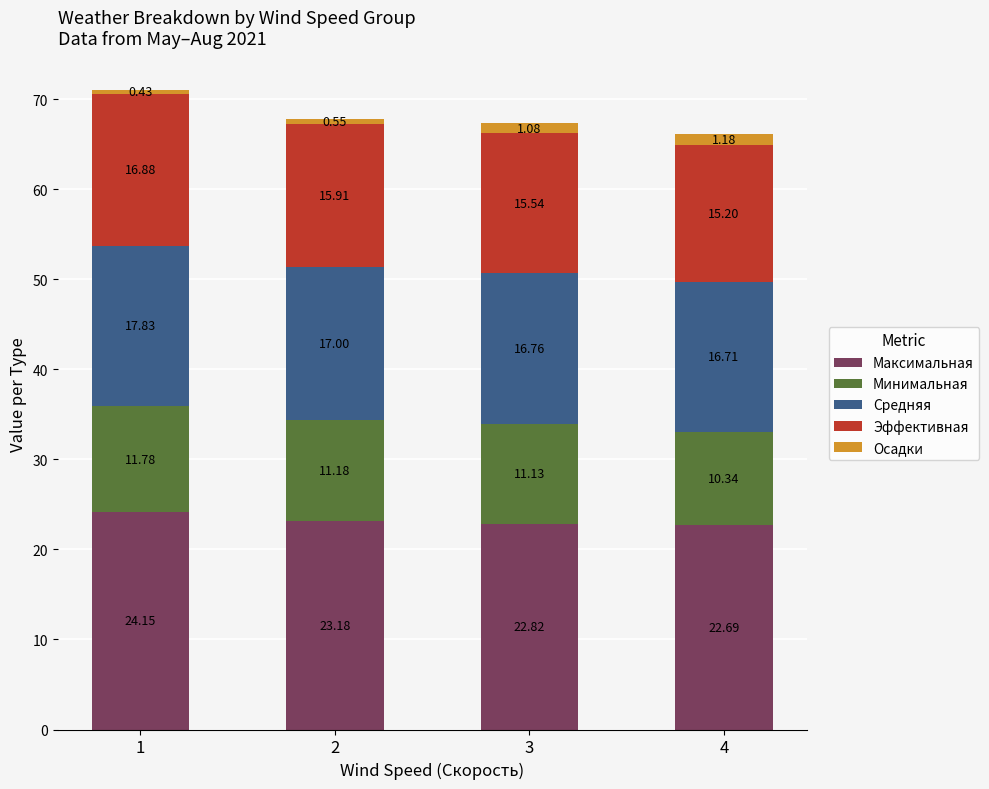

What are all the series names shown in the legend?

Максимальная, Минимальная, Средняя, Эффективная, Осадки